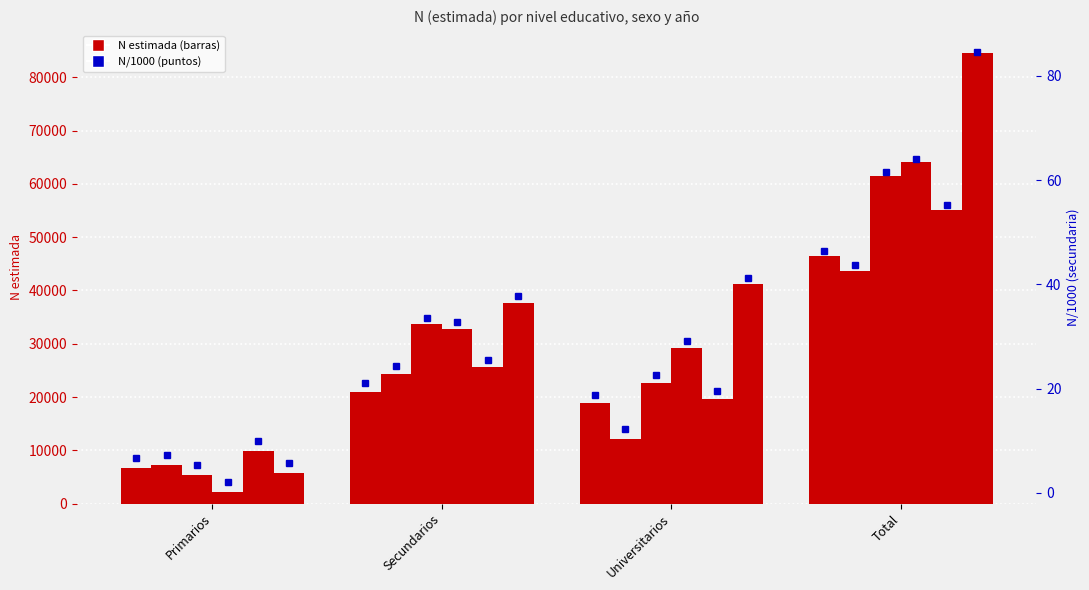

How many groups of bars are there?

4